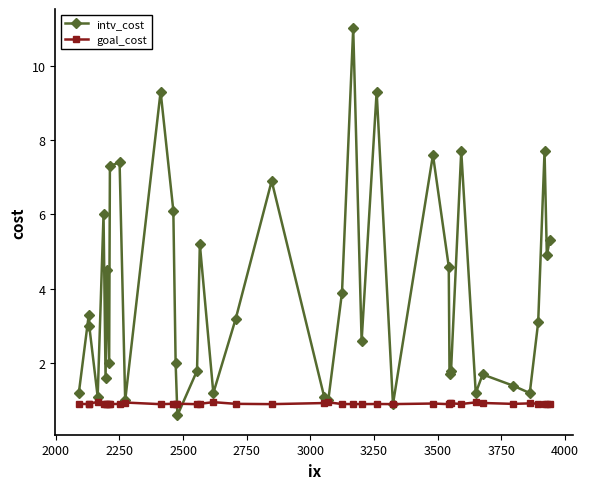

What is the value of the intv_cost point at the 26th from the left?

9.3